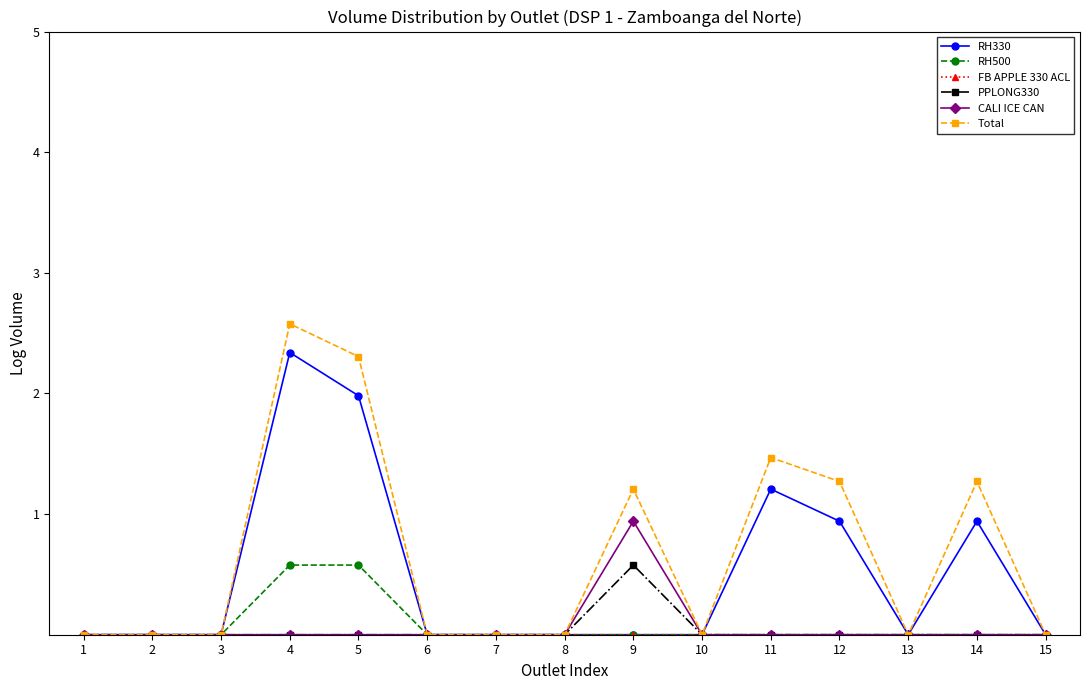

Which series has the largest range (max minus min)?

Total